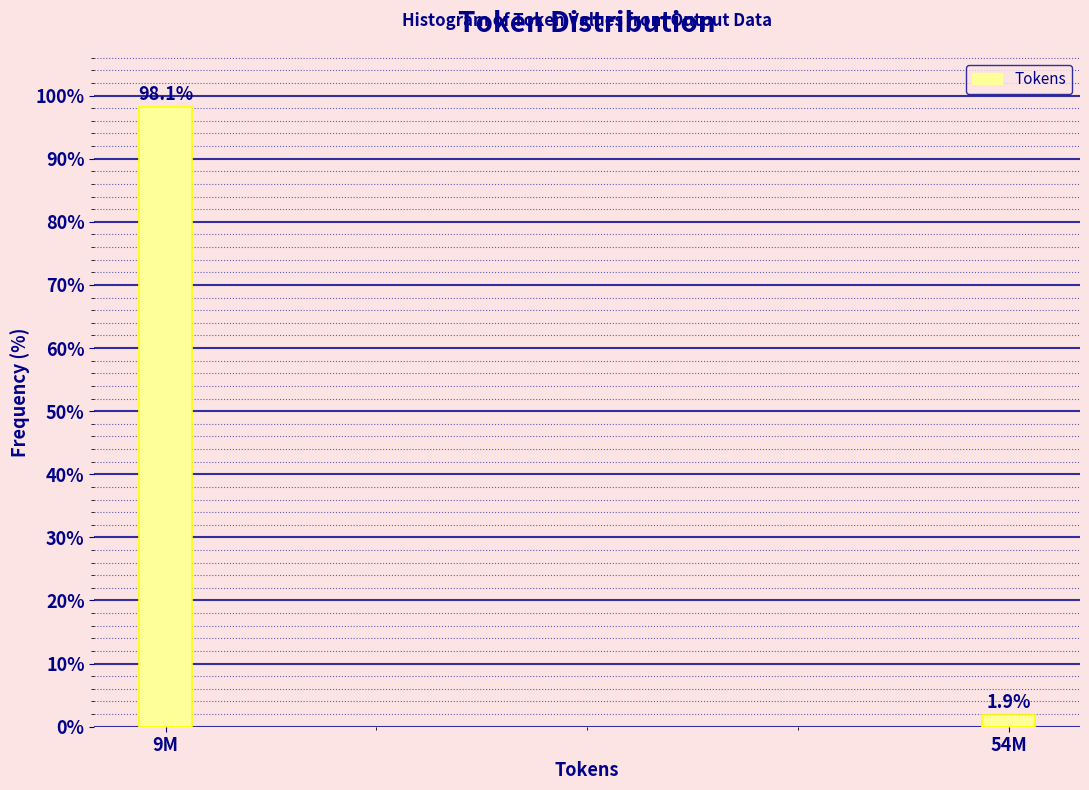

Reading left to right, what are all the values shown in this chart?

98.1	1.9